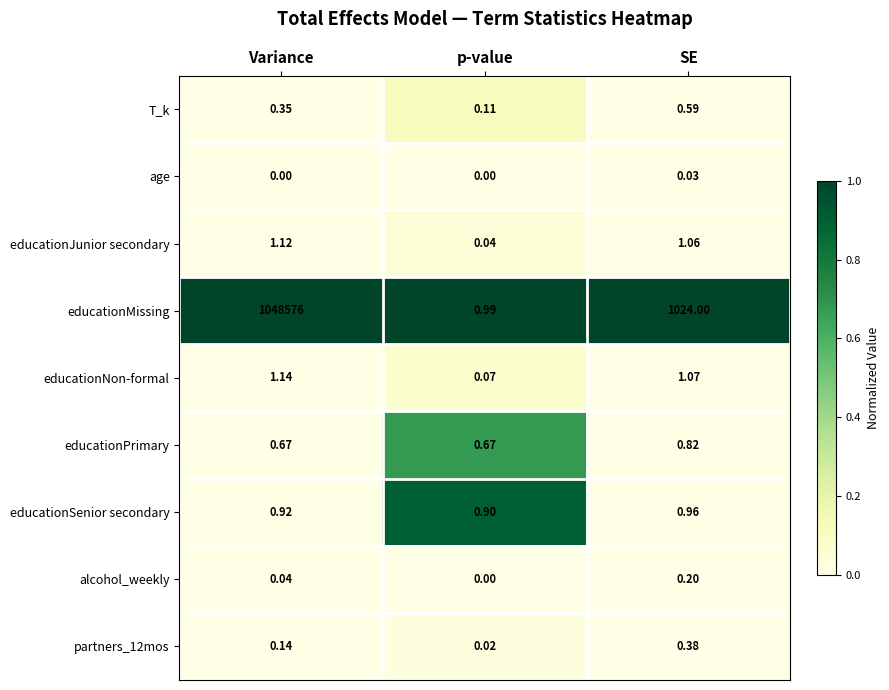

At which label does age reach its peak?

SE